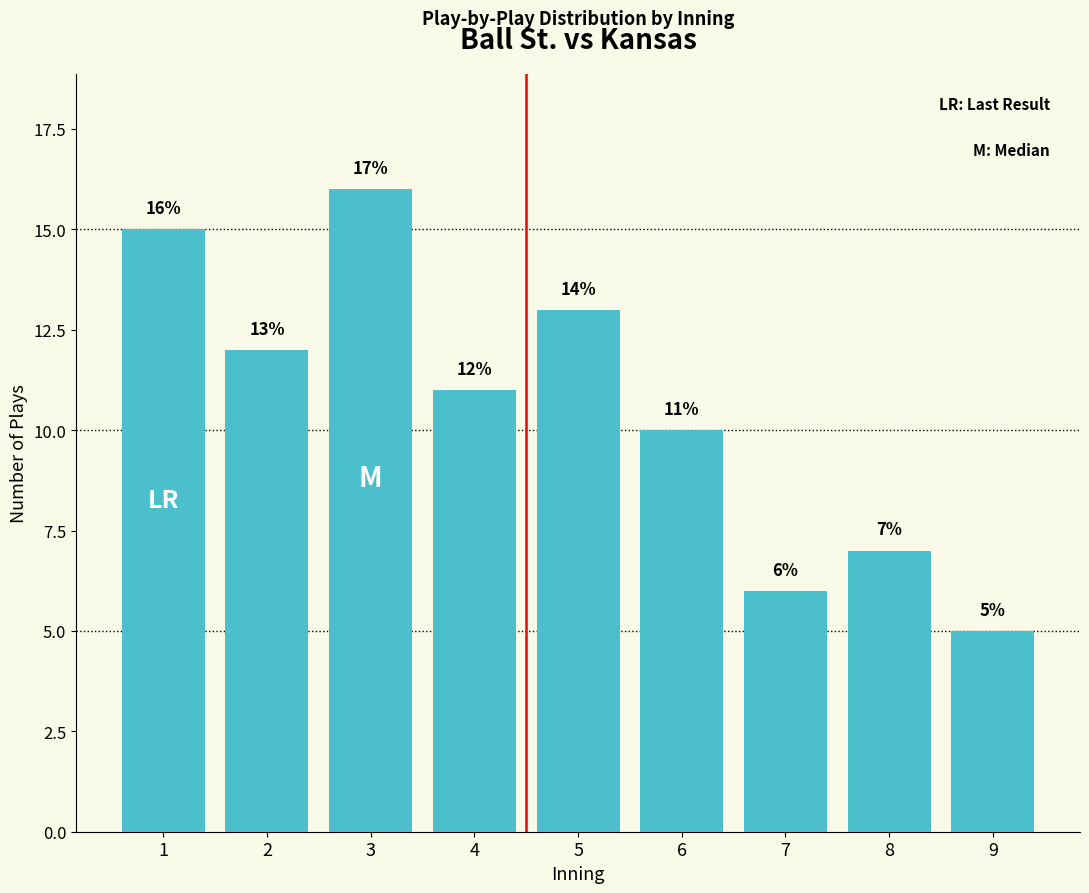

Reading left to right, what are all the values shown in this chart?

1=15	2=12	3=16	4=11	5=13	6=10	7=6	8=7	9=5